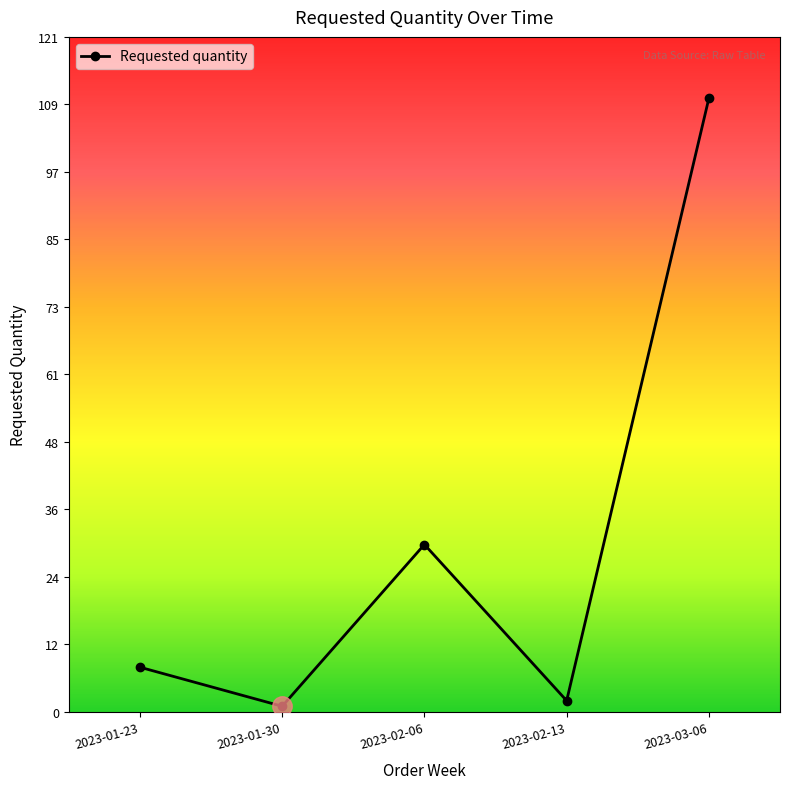

True or false: the data shows 30 at 2023-02-06.

True